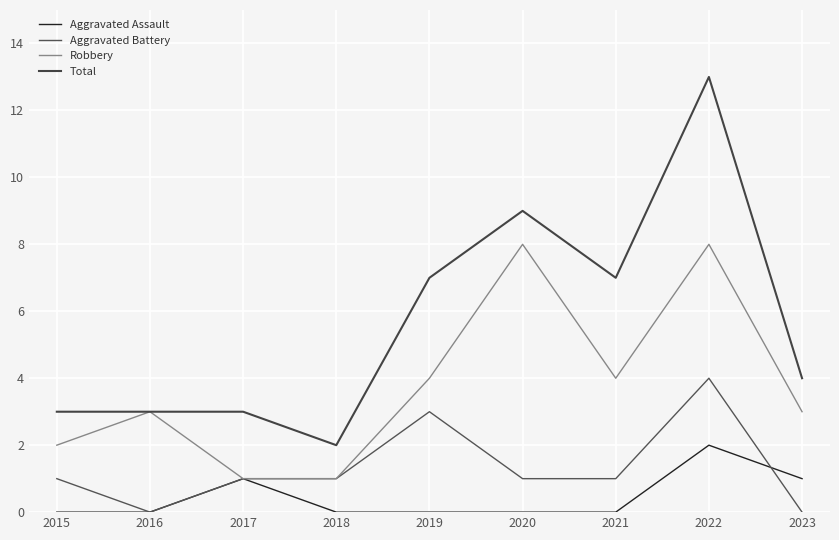

List the labels in order of Aggravated Battery value, largest first.

2022, 2019, 2015, 2017, 2018, 2020, 2021, 2016, 2023